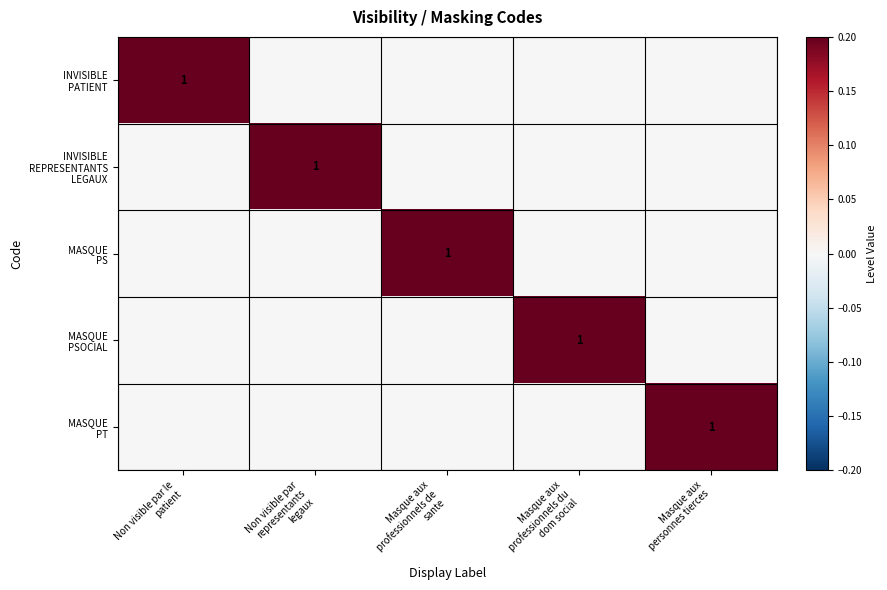

How many data points in MASQUE PT are above 0?

1